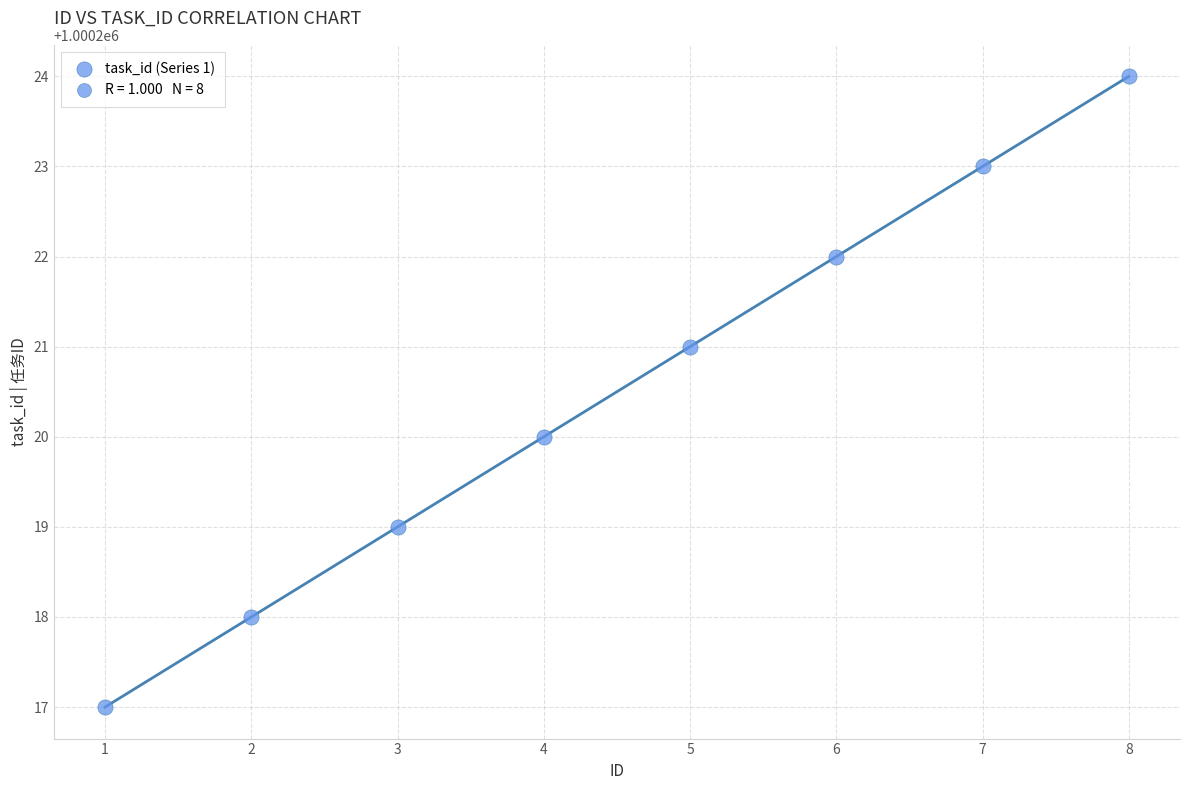

What is the range of Y values (max minus min)?

7